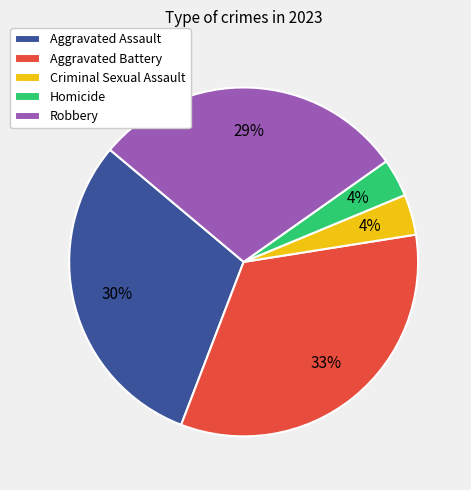

To the nearest percent, what portion does Robbery represent?

29%